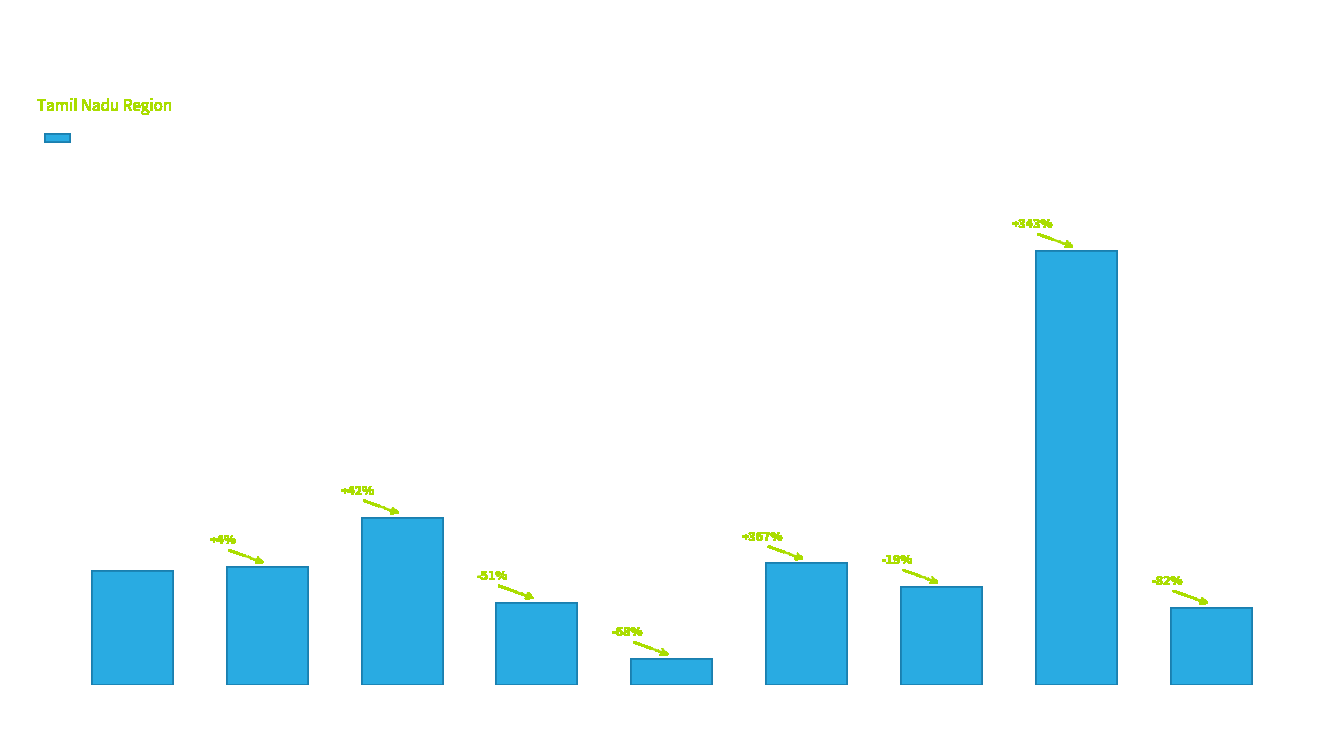

Does the chart contain any negative values?

No